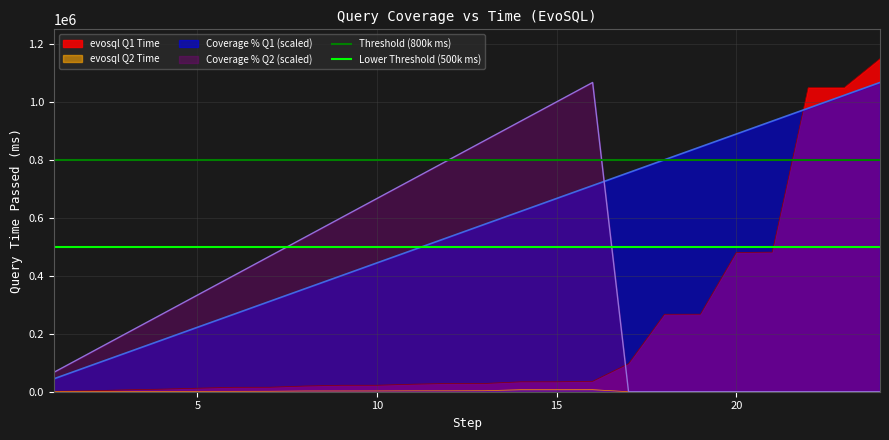

What is the lowest value of the Coverage % Q1 (scaled) series?

44400.0